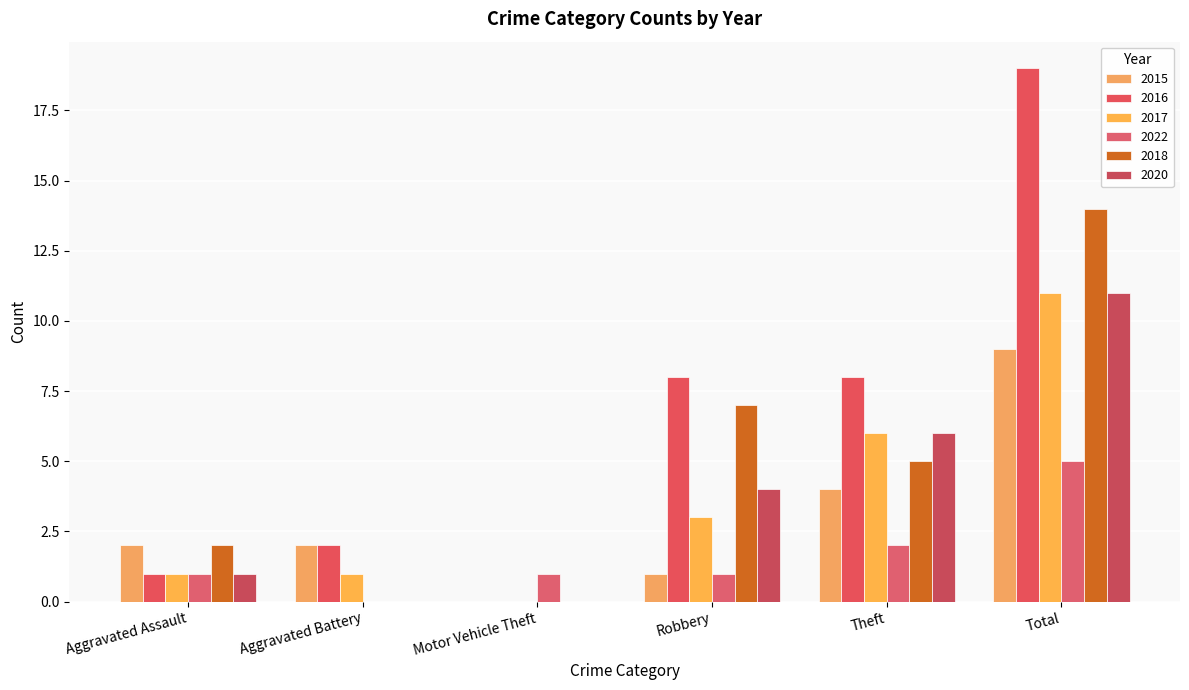

What is the difference between the maximum and minimum values in the 2016 series?

19